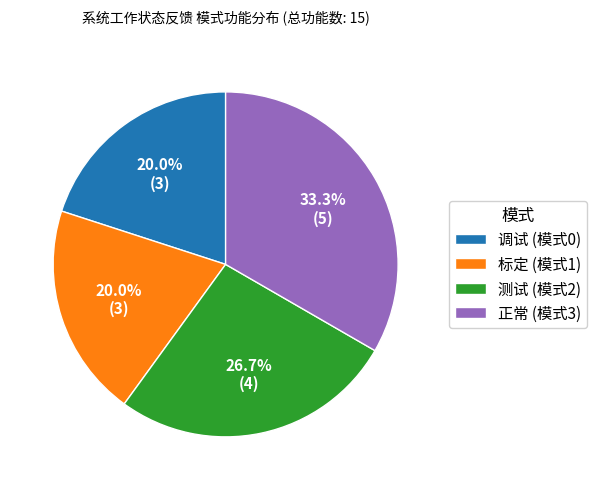

Which has a higher value, 测试 (模式2) or 调试 (模式0)?

测试 (模式2)